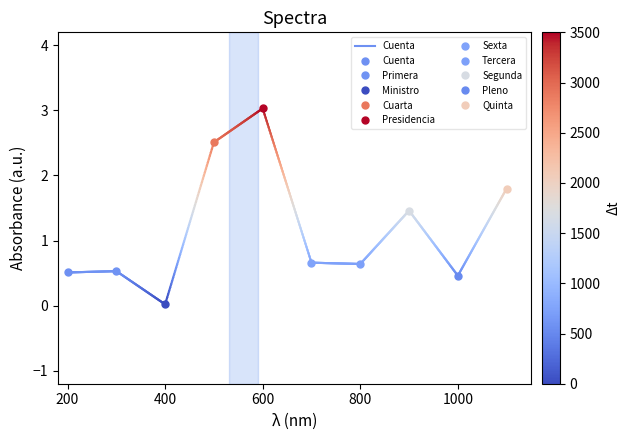

How many series are shown in this chart?

1